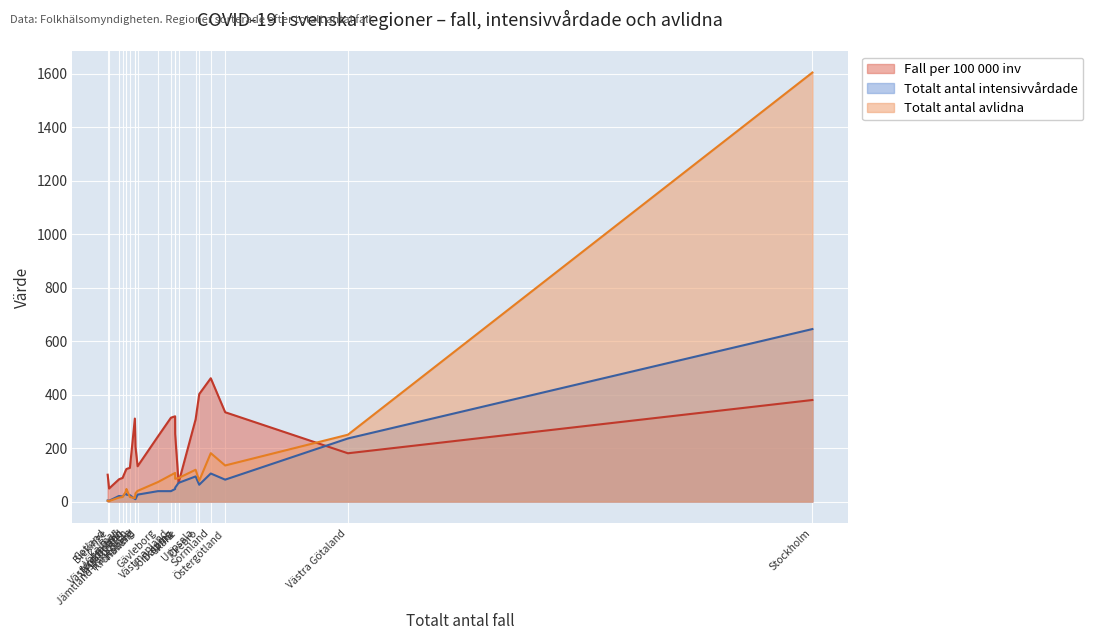

Is the value of Totalt antal intensivvårdade at Blekinge greater than the value of Fall per 100 000 inv at Gävleborg?

No